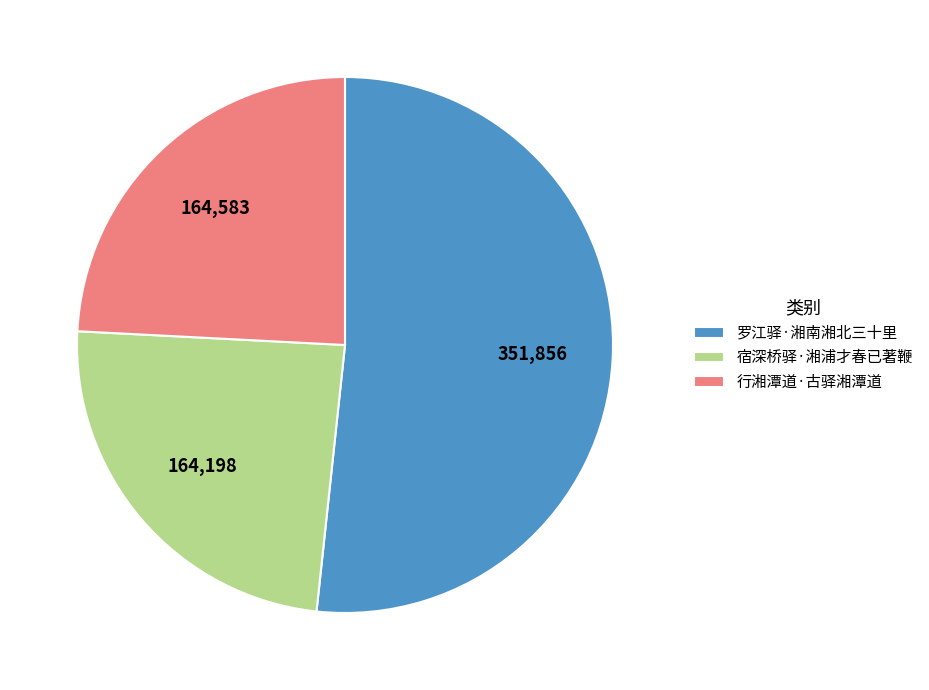

Approximately how many times larger is the value at 罗江驿·湘南湘北三十里 compared to 行湘潭道·古驿湘潭道?

2.1